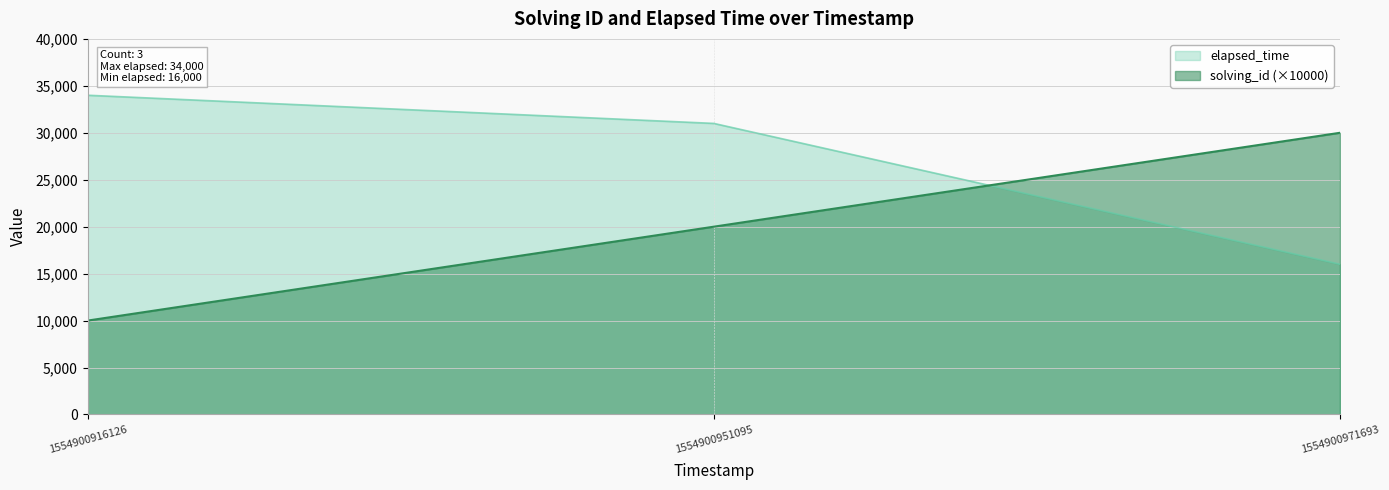

Which category has the lowest value in the solving_id series?

1554900916126